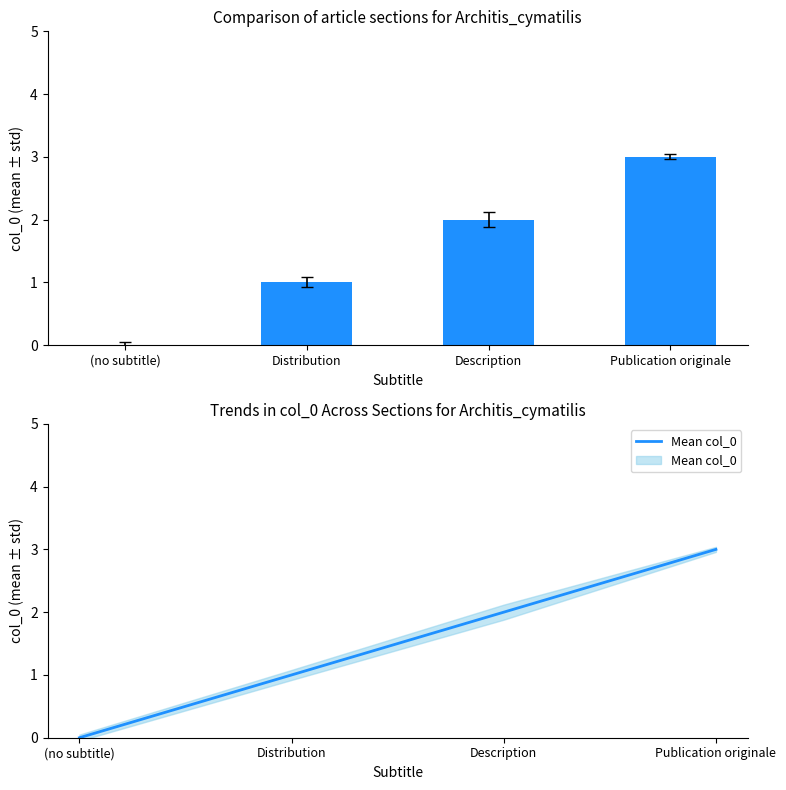

What is the total value across all series at Distribution?

2